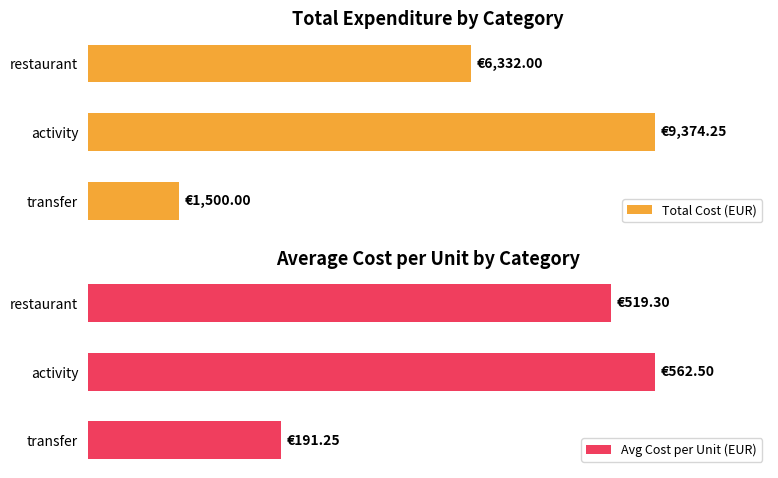

How many bars are there in total?

6